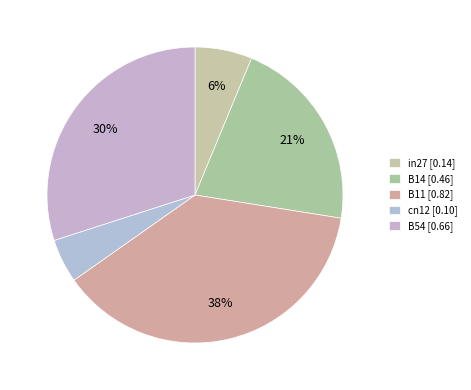

How many segments does this pie chart have?

5